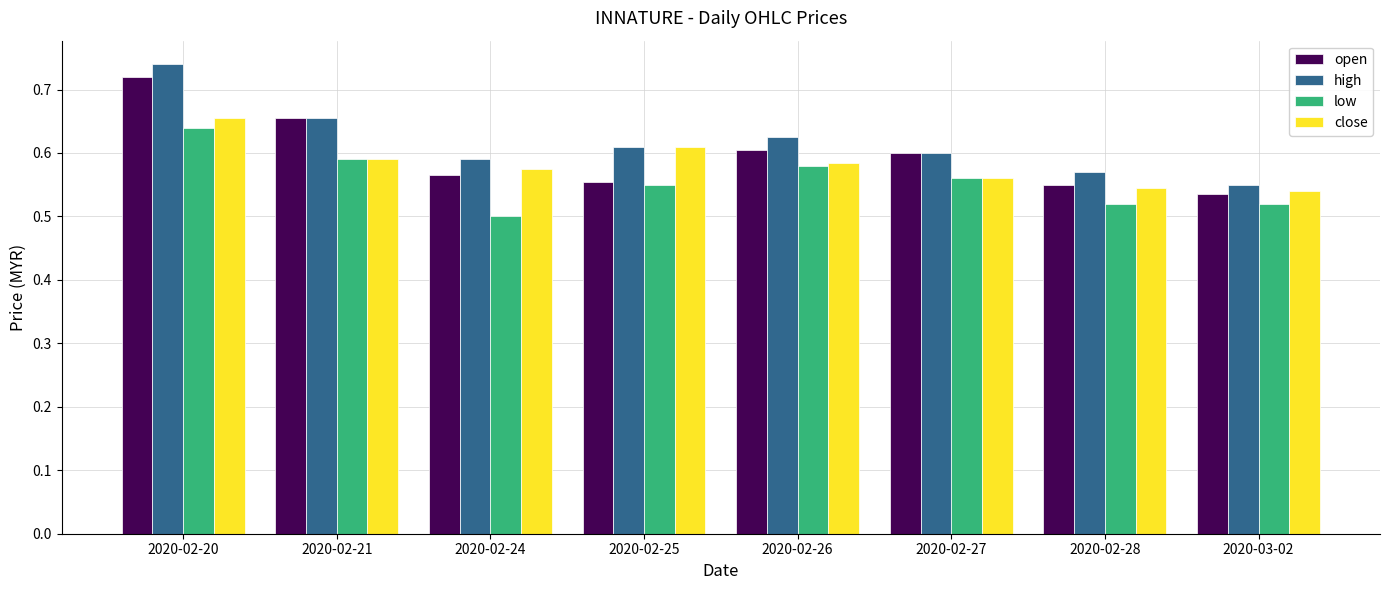

What is the total value across all series at 2020-02-26?

2.4